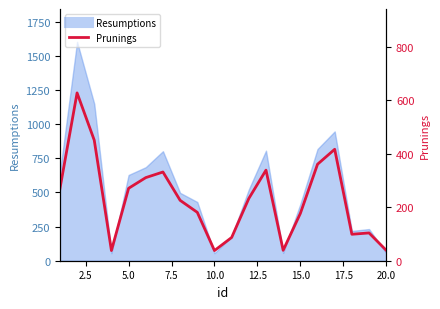

What is the greatest value displayed?

628